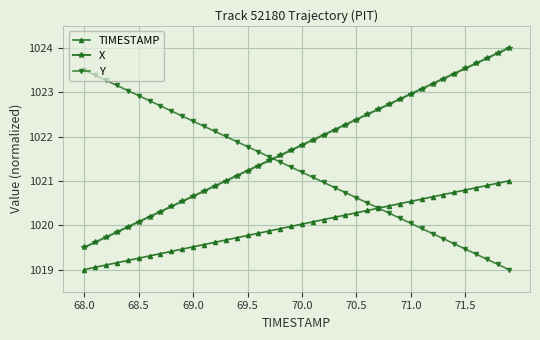

Which series has the largest total across all categories?

X